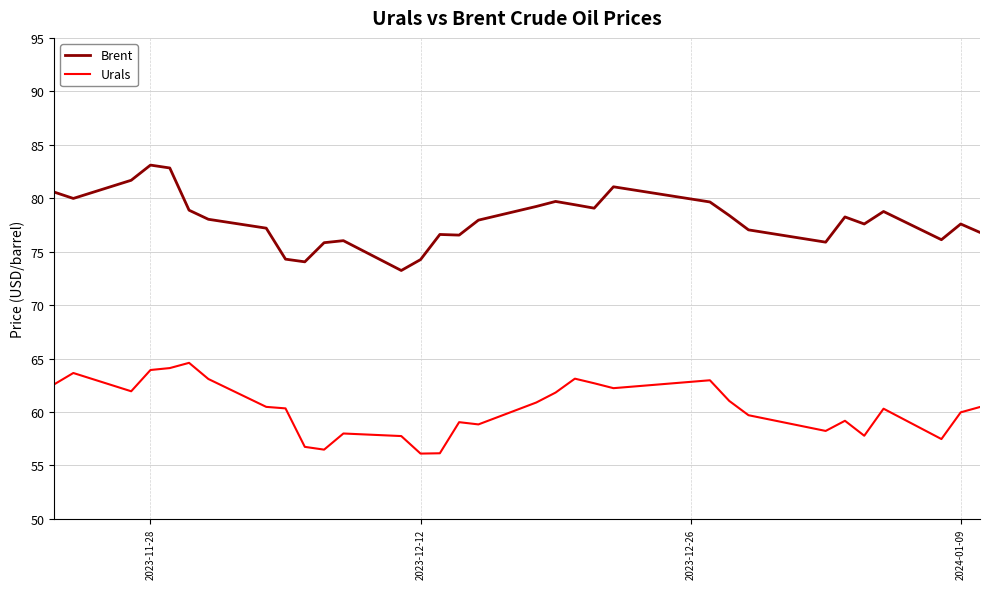

True or false: Brent and Urals intersect in this chart.

False